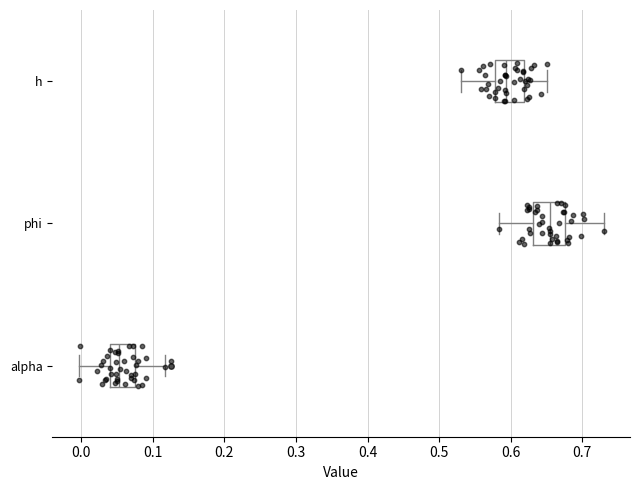

Where does the median line of the box for phi sit on the x-axis? The values are not printed on the chart, so give them approximately, as read against the axis.

0.66